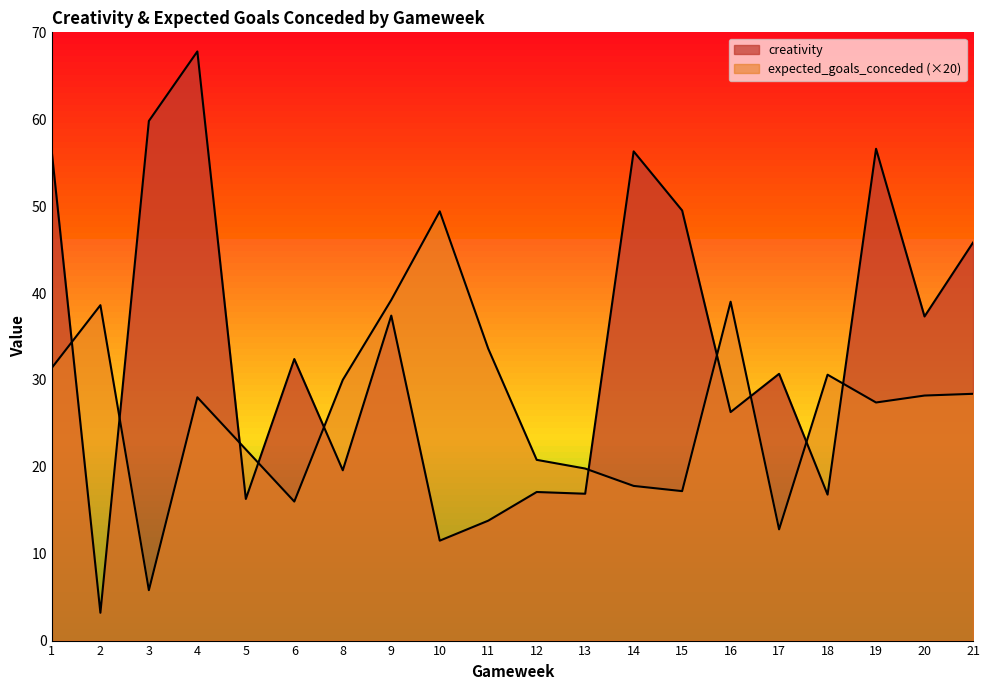

Which label corresponds to the largest value in the chart?

4